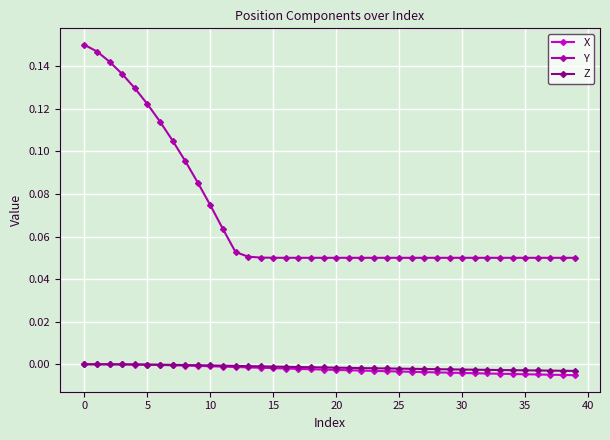

True or false: Y and X intersect in this chart.

False